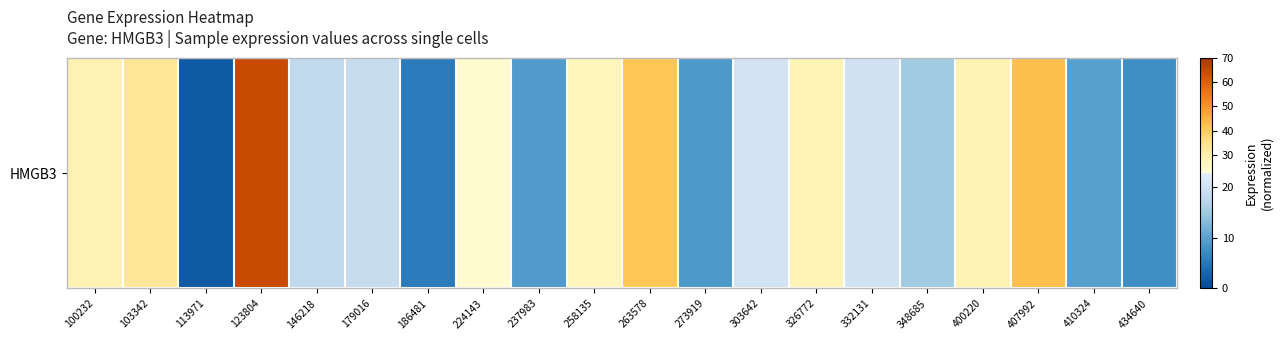

Which has a higher value, 146218 or 400220?

400220